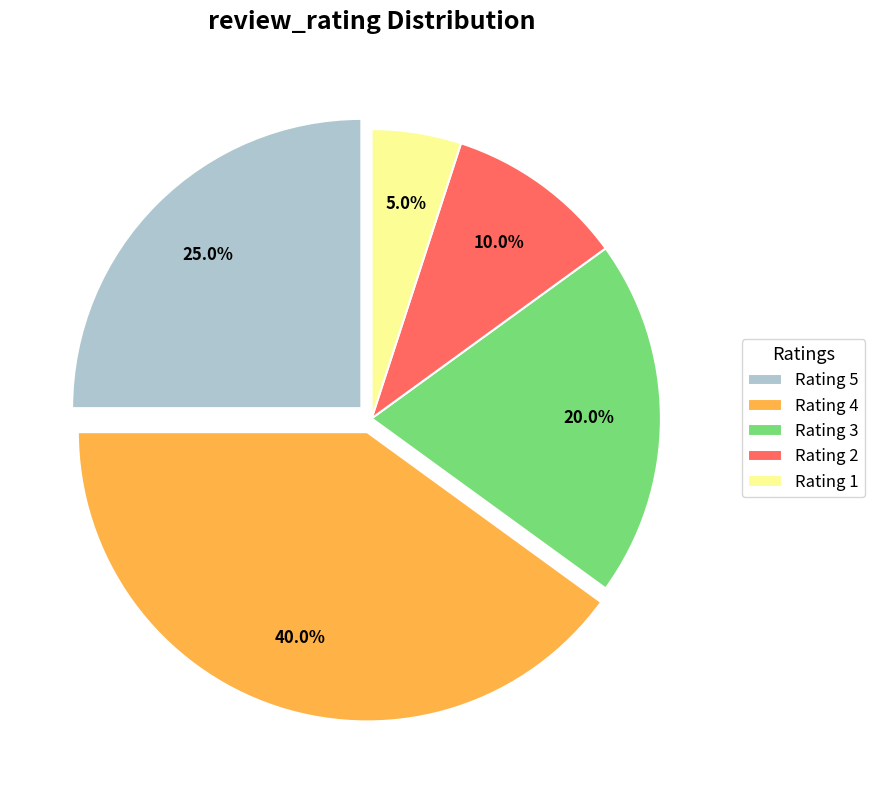

Is there any slice that represents more than half of the pie?

No